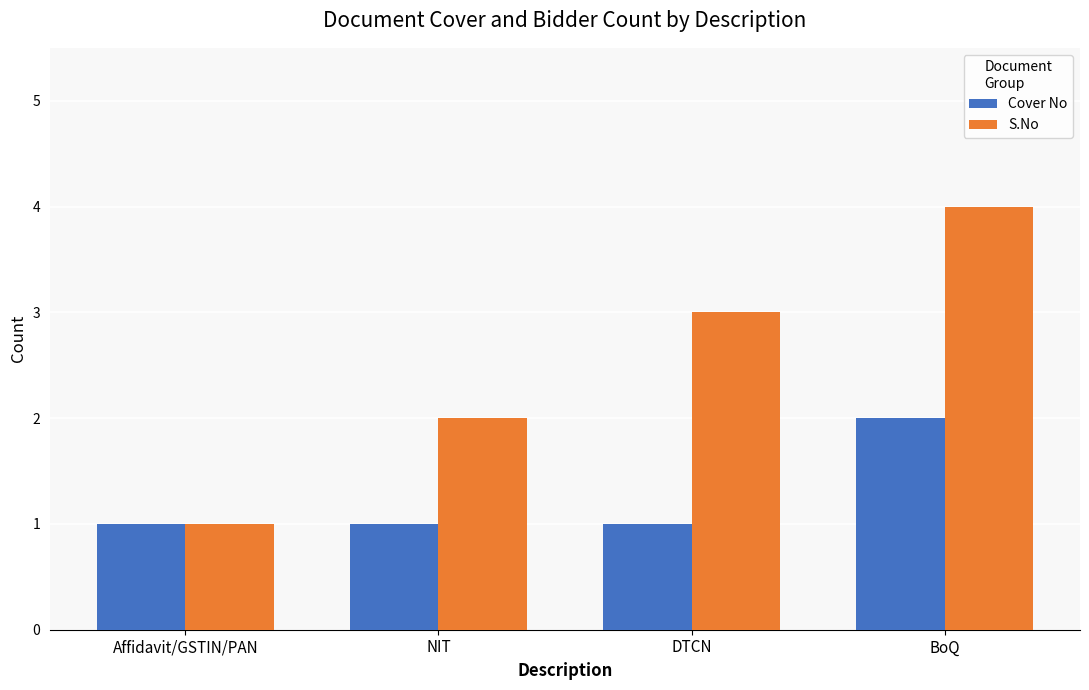

Which series changed the most between Affidavit/GSTIN/PAN and BoQ?

S.No